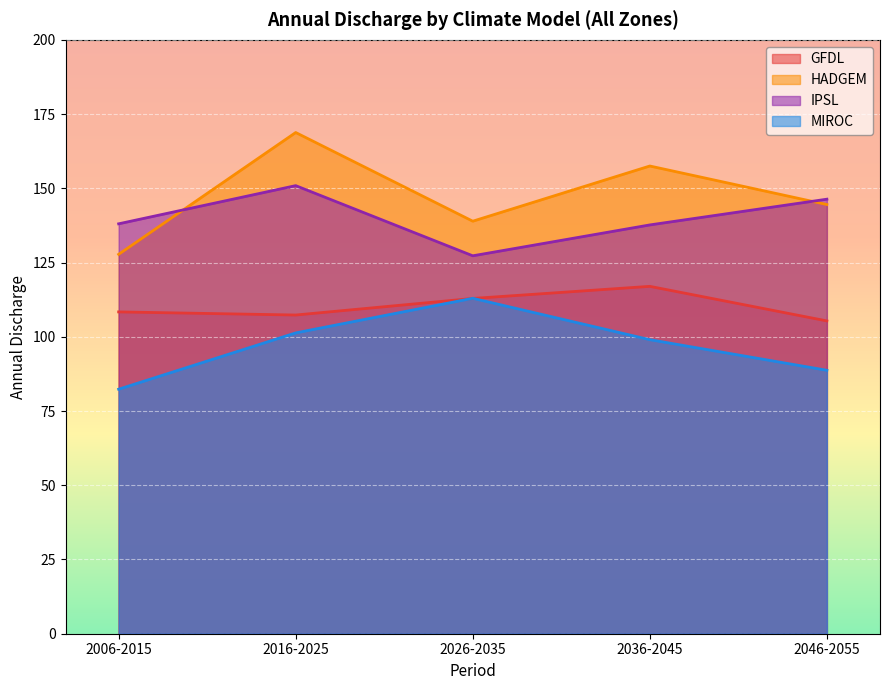

List the series in order of their peak value, lowest first.

MIROC, GFDL, IPSL, HADGEM